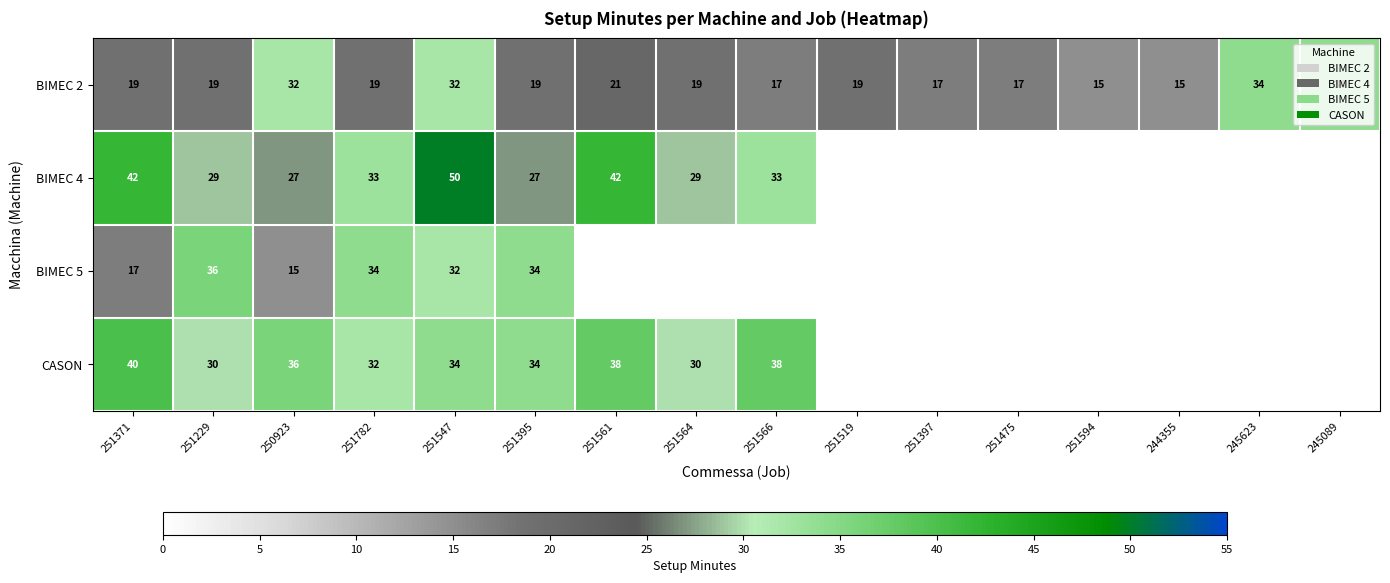

Count the BIMEC 2 values in the range 17 to 32.

12